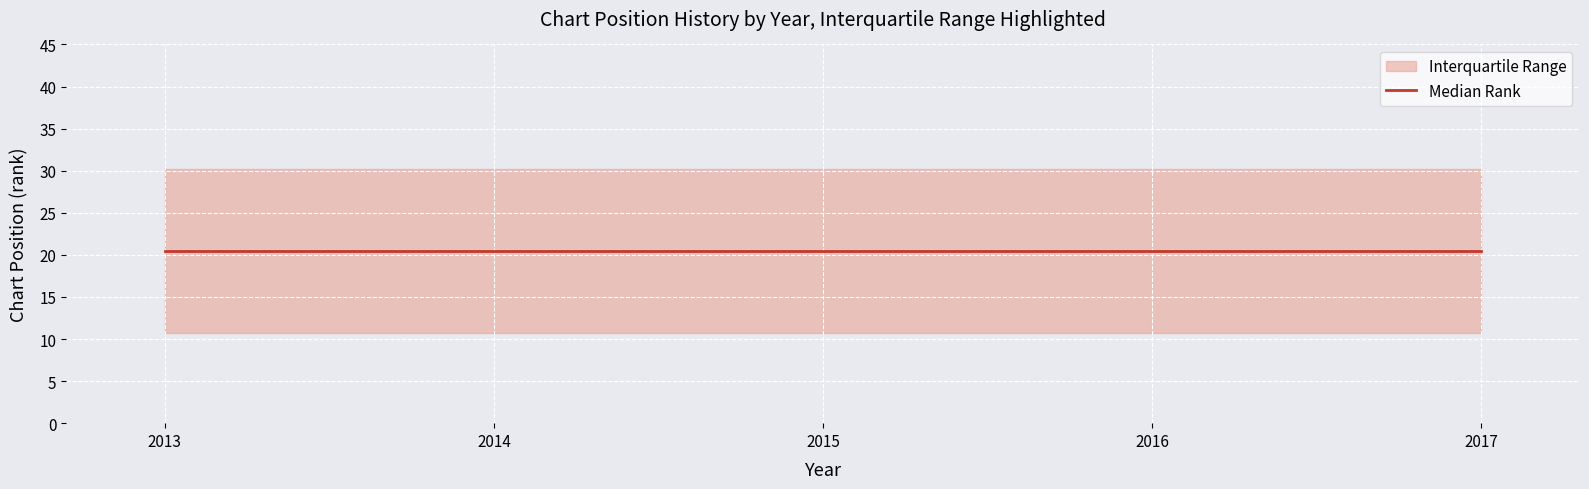

True or false: median_rank and q1_rank cross at least once.

False